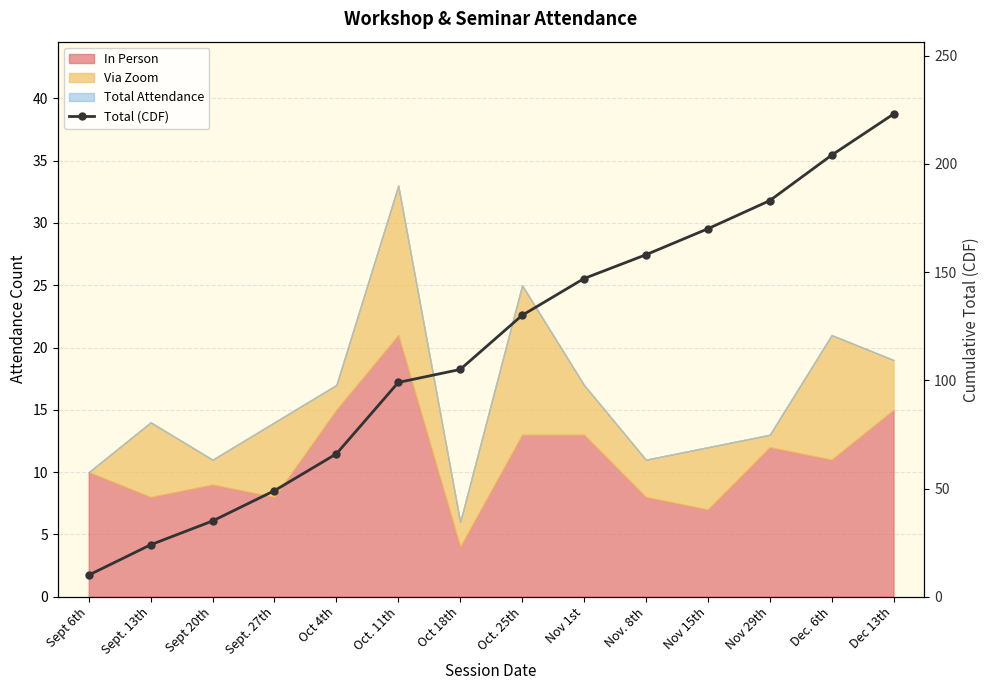

What is the average value?

114